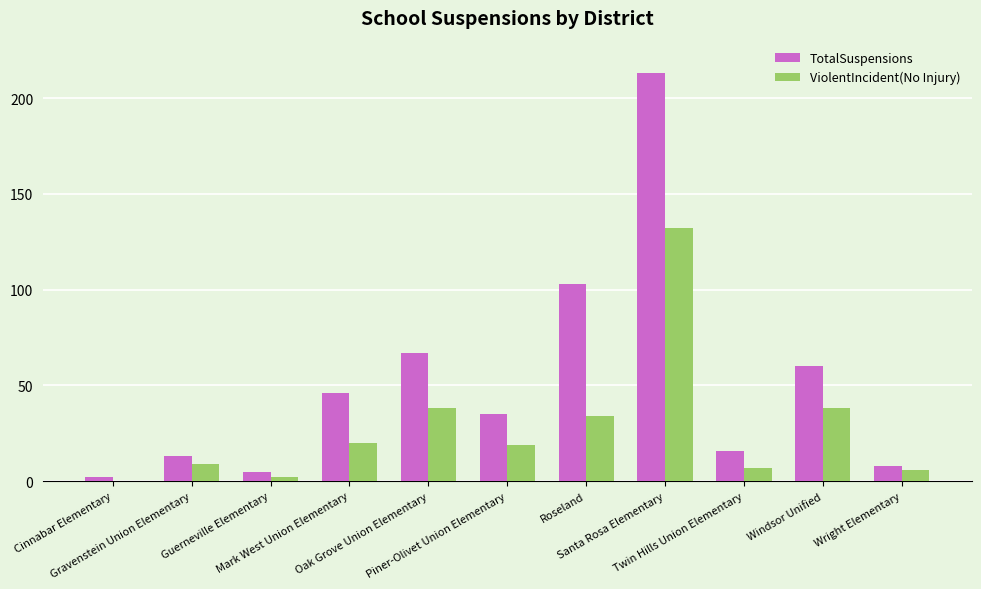

What is the highest value of the TotalSuspensions series?

213